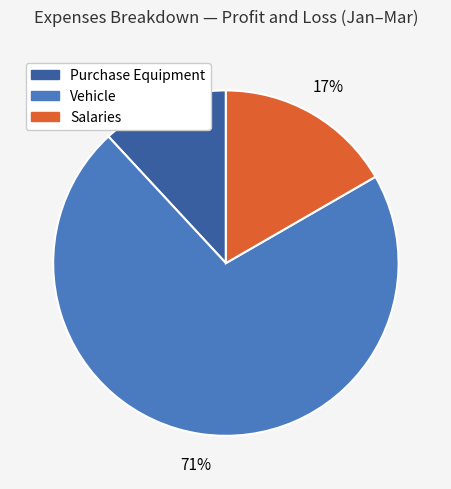

Is it true that Purchase Equipment is 6% of the pie?

False